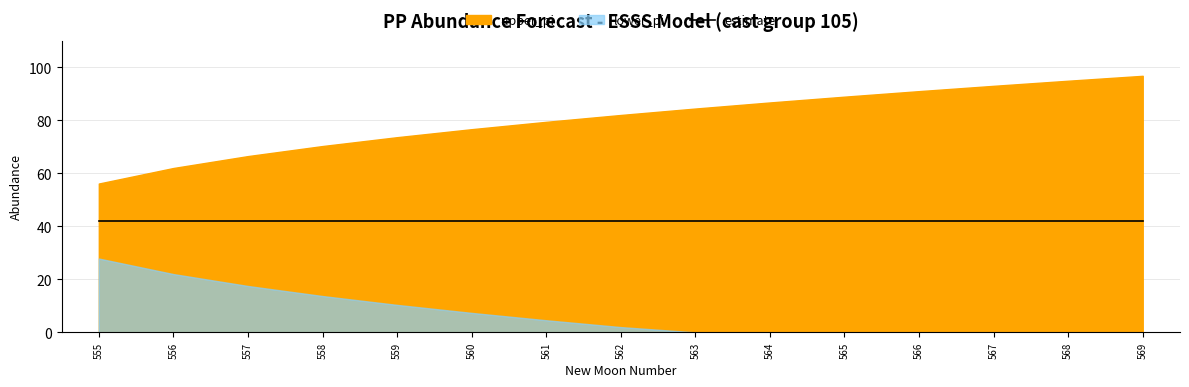

What is the average value of the lower_pi series?

7.0